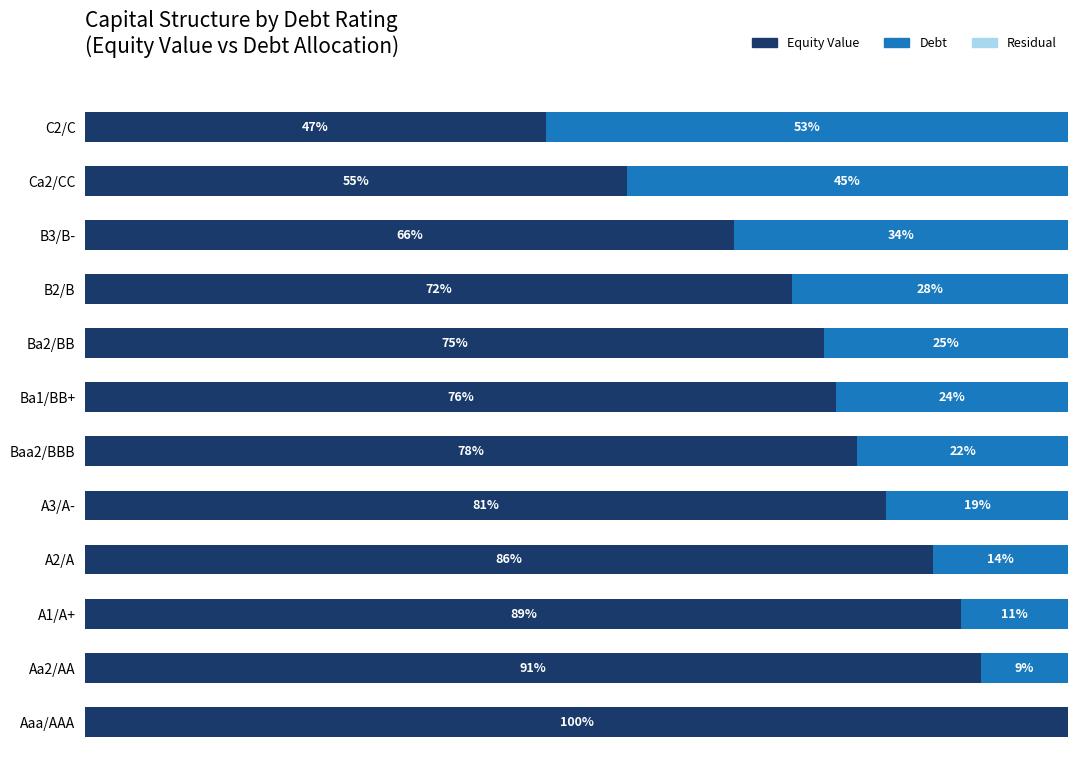

At which label is Equity Value closest to 73?

B2/B